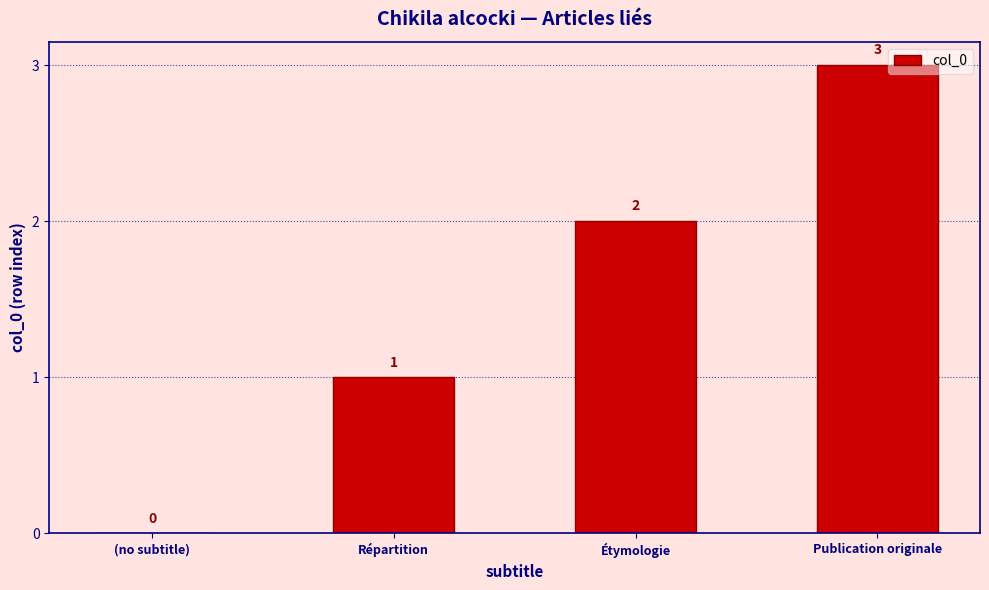

Count the number of data series in this chart.

1